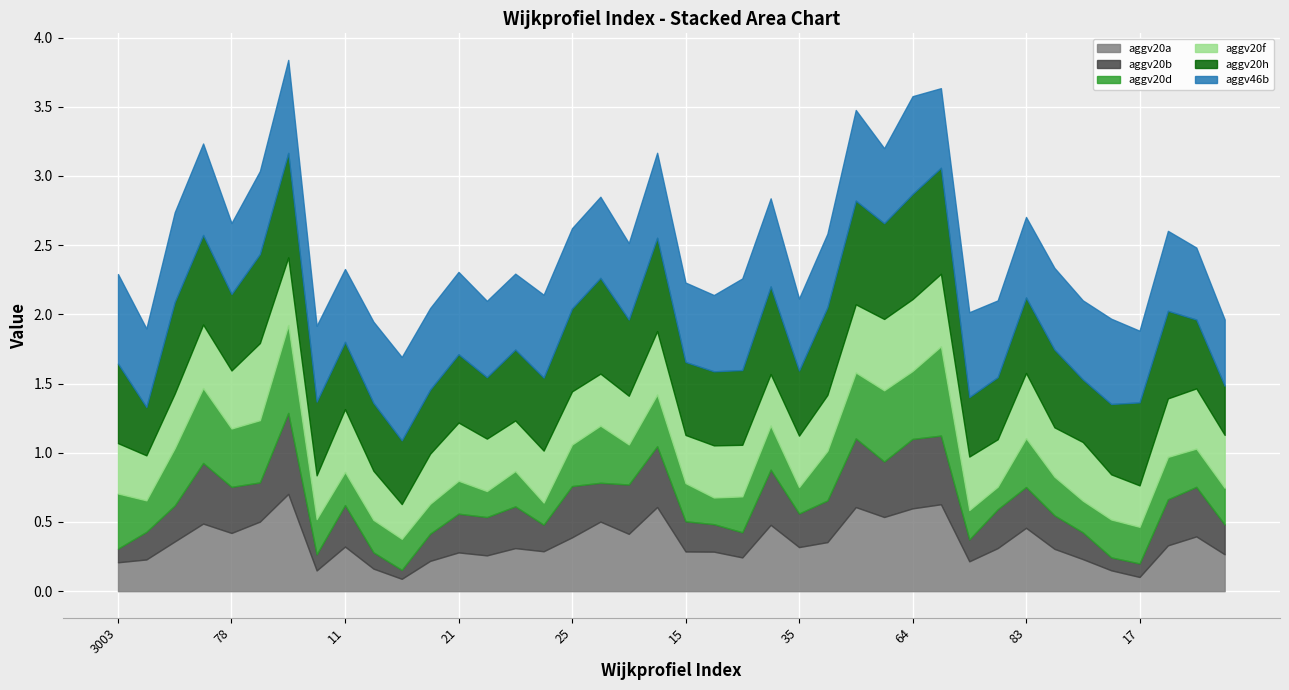

What is the difference between the second highest and second lowest values in the aggv20b series?

0.4